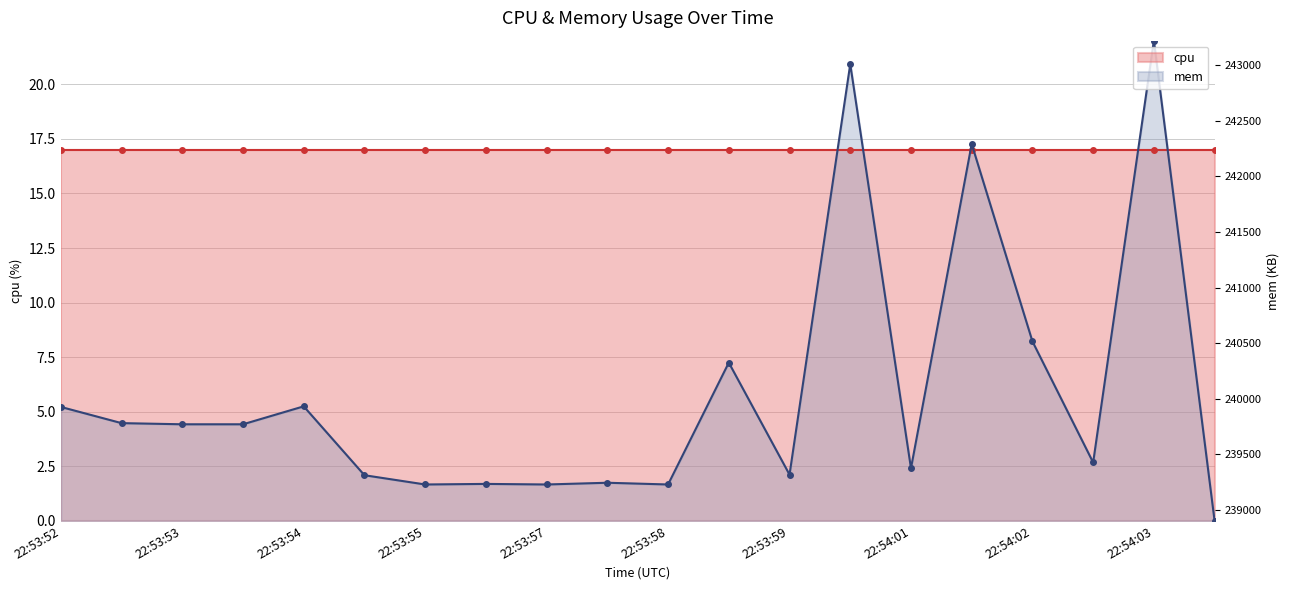

What is the label of the 13th point from the right?

22:53:56